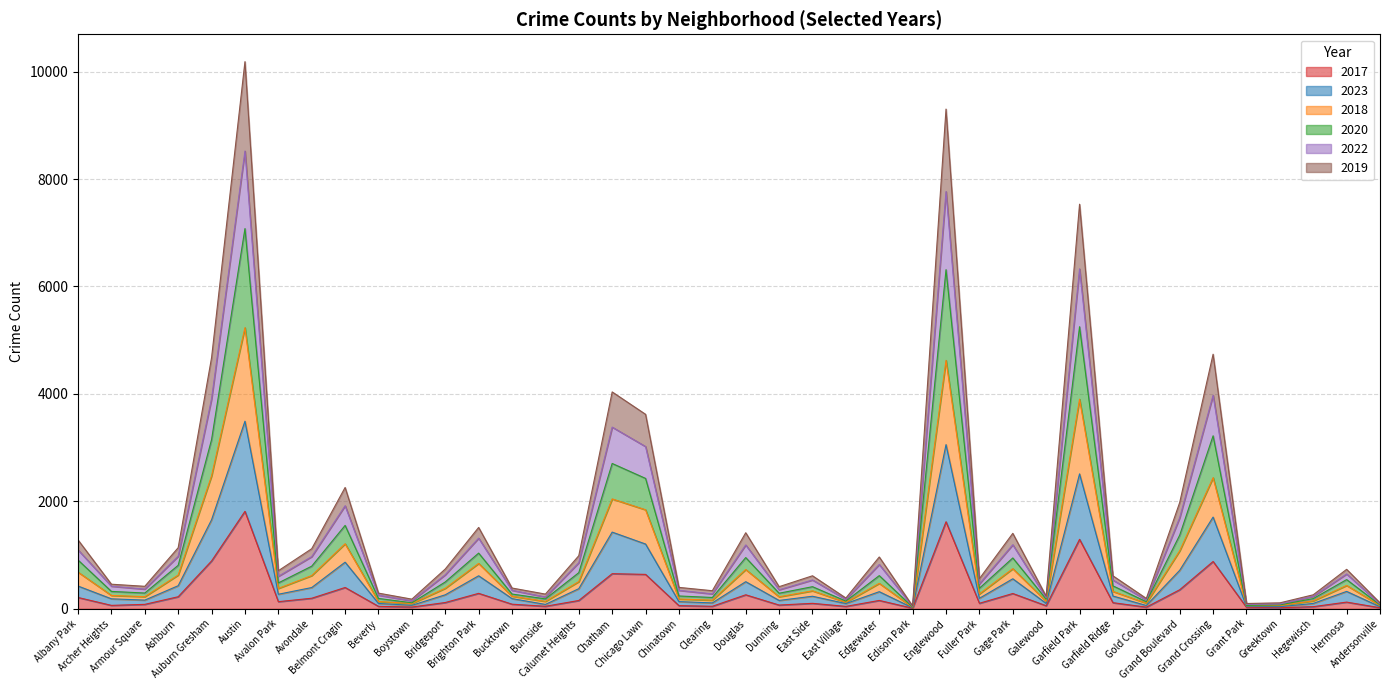

How many distinct data groups are displayed?

6